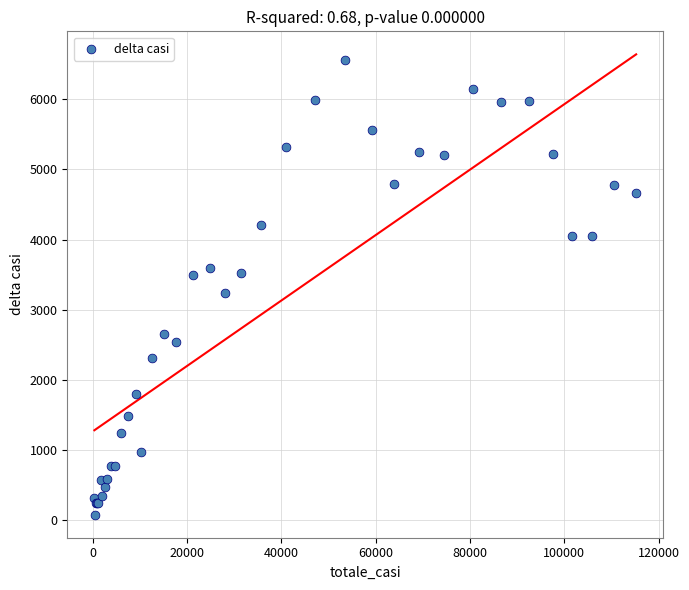

What Y value in the scatter plot is closest to 3317?

3233